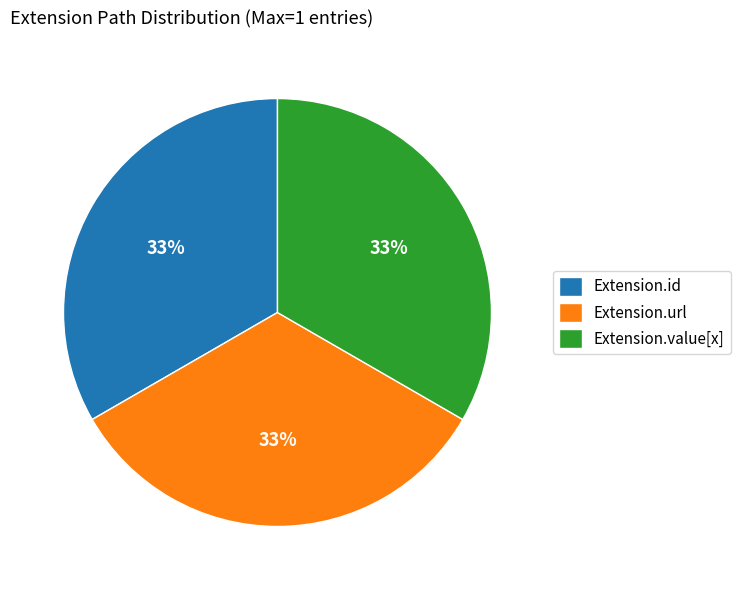

The Extension.url slice represents 24% of the pie. True or false?

False